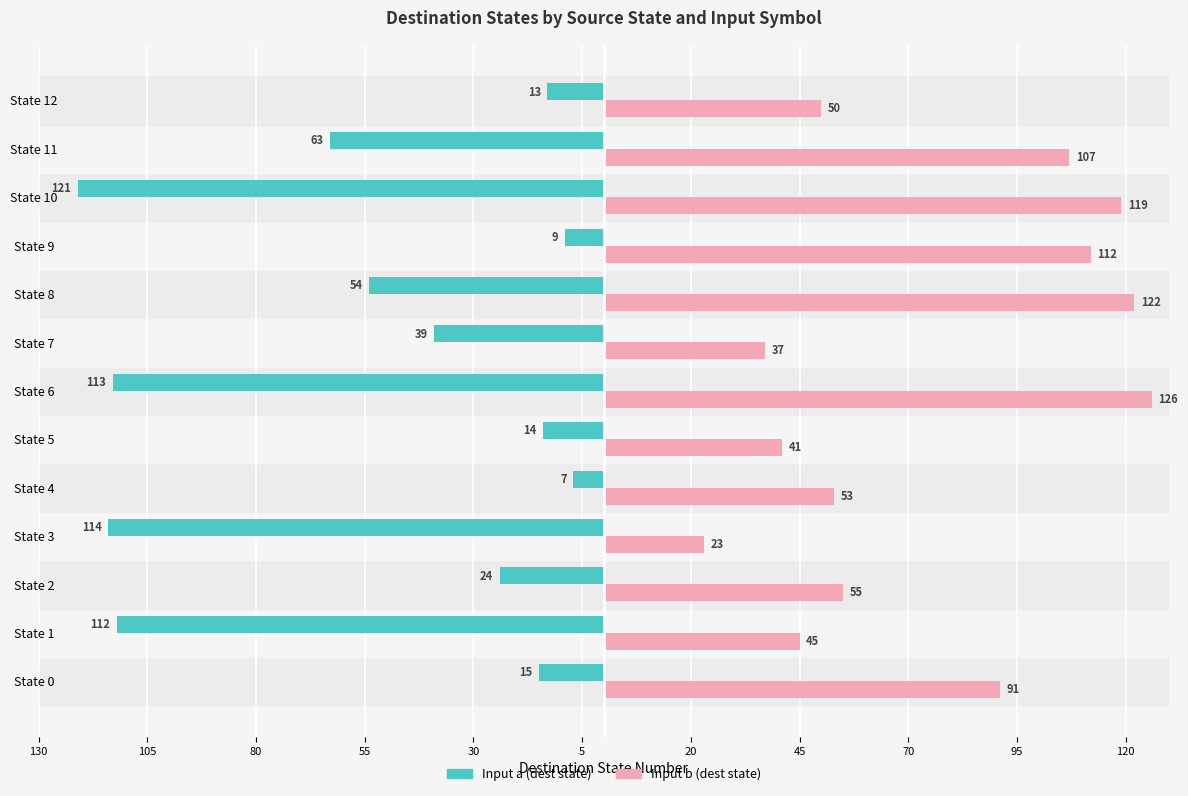

What position from the right is 12?

1